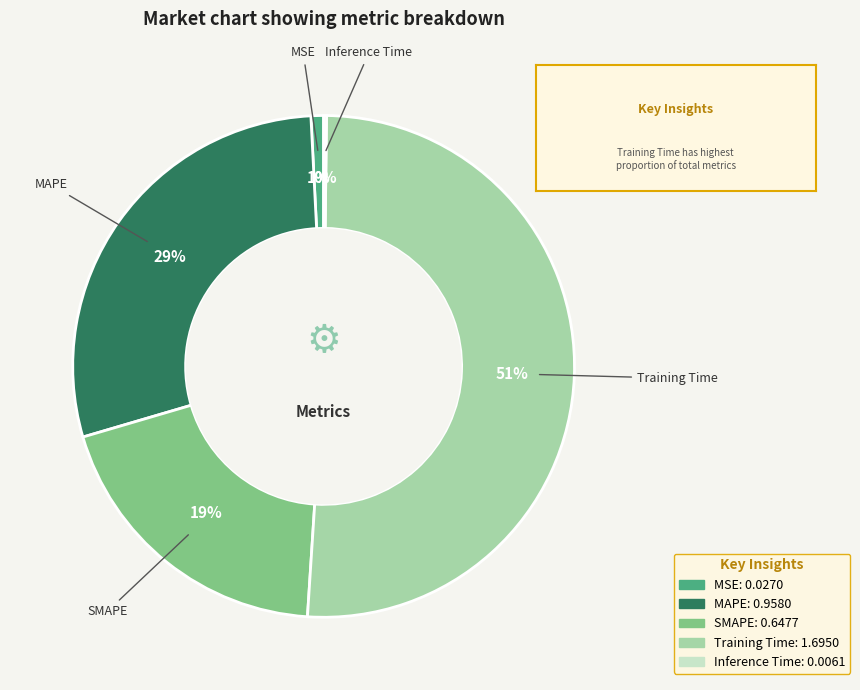

Which slice is the largest?

Training Time